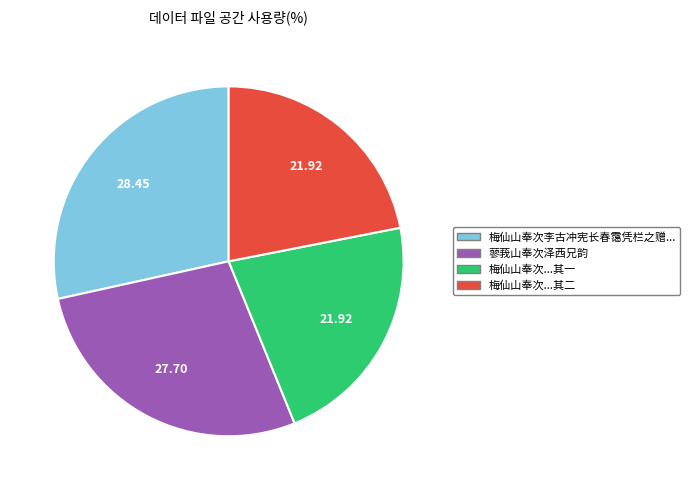

How many segments does this pie chart have?

4